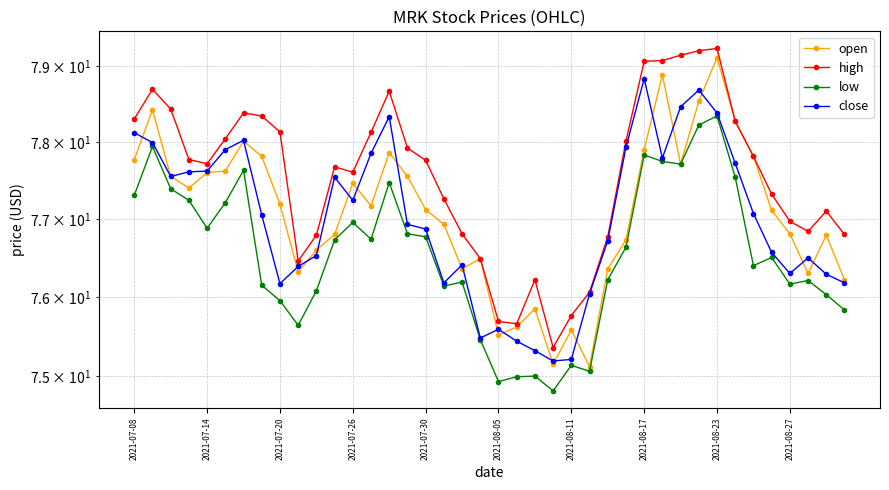

How many interior local peaks does the high series have?

7